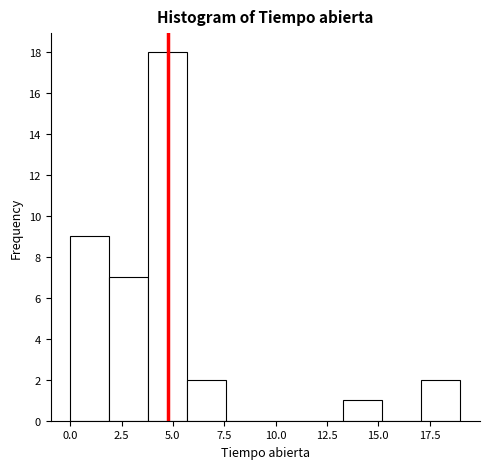

Around what value on the x-axis is the tallest bar? Give the approximate position of its centre, as read against the axis.

5.0